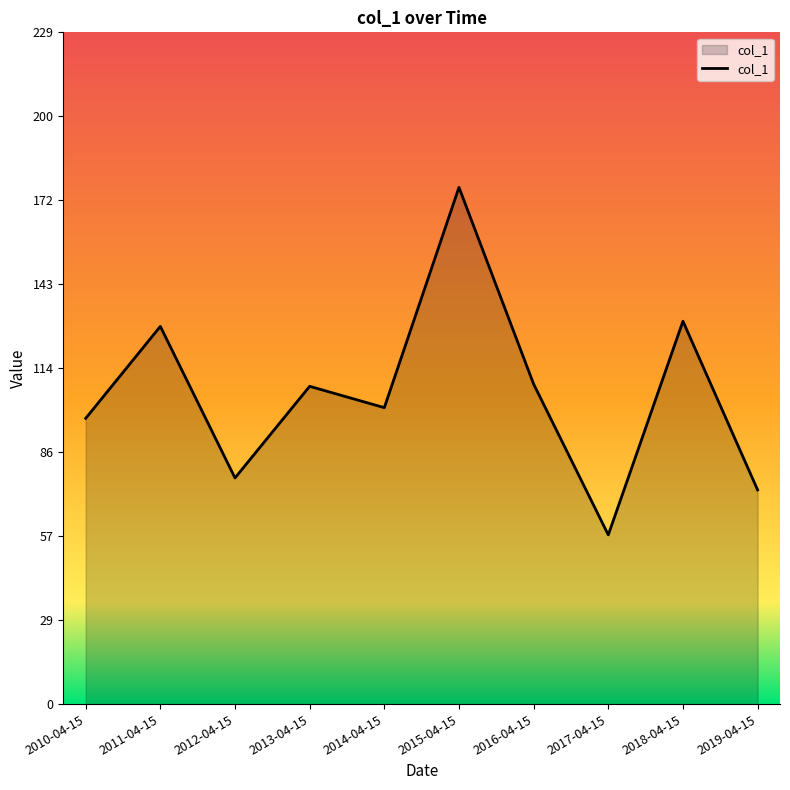

Is it true that the value at 2012-04-15 is 118.3?

False